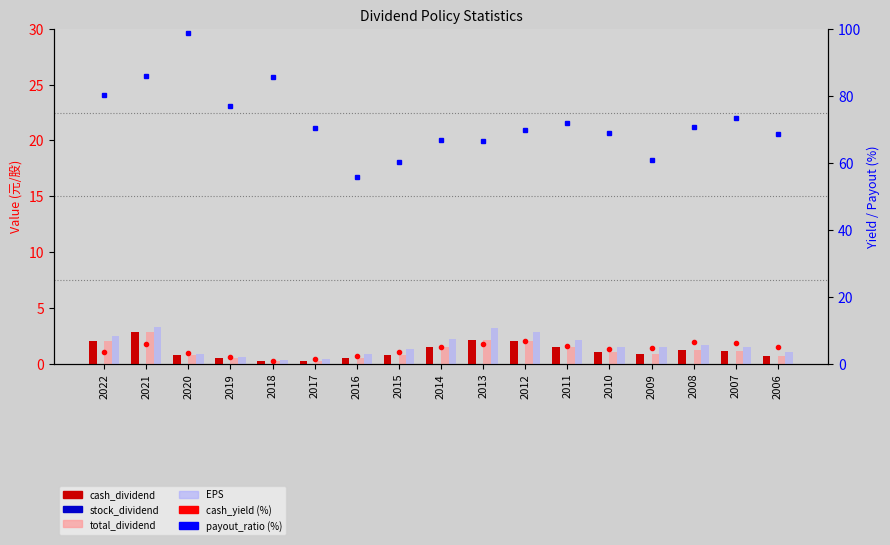

Reading left to right, transcribe all the data shown in this chart.

cash_dividend: 2.0	2.8	0.8	0.5	0.2	0.3	0.5	0.8	1.5	2.1	2.0	1.5	1.0	0.9	1.2	1.1	0.7
stock_dividend: 0.0	0.0	0.0	0.0	0.0	0.0	0.0	0.0	0.0	0.0	0.0	0.0	0.0	0.0	0.0	0.0	0.0
total_dividend: 2.0	2.8	0.8	0.5	0.2	0.3	0.5	0.8	1.5	2.1	2.0	1.5	1.0	0.9	1.2	1.1	0.7
EPS: 2.5	3.3	0.8	0.6	0.3	0.4	0.9	1.3	2.2	3.1	2.9	2.1	1.4	1.5	1.7	1.5	1.0
cash_yield: 3.5	5.8	3.1	1.9	0.9	1.3	2.3	3.5	4.9	5.9	6.8	5.4	4.3	4.6	6.5	6.1	5.1
payout_ratio: 80.3	85.9	98.8	77.0	85.7	70.3	55.6	60.3	66.7	66.6	69.7	71.8	69.0	60.8	70.6	73.3	68.6